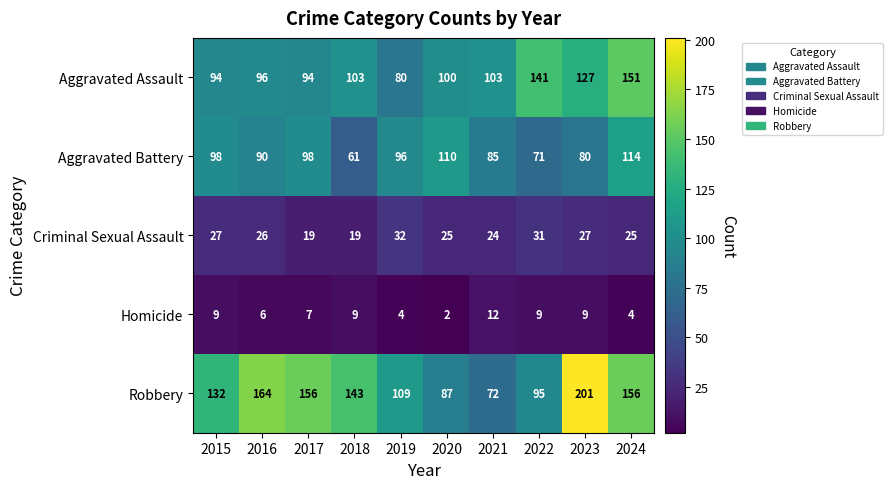

At which category does the chart reach its minimum across all series?

2020